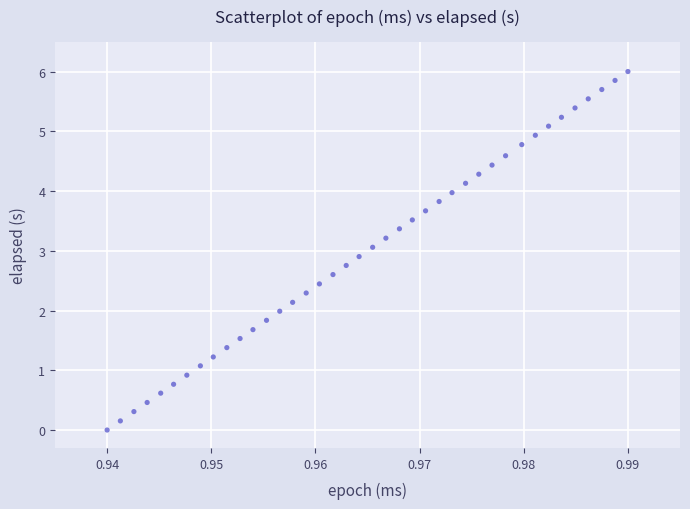

What is the range of Y values (max minus min)?

6.0